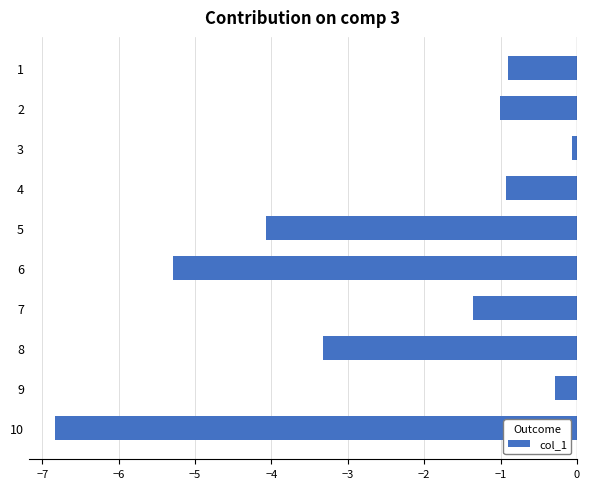

Is it true that the value at 4 is -1.6?

False